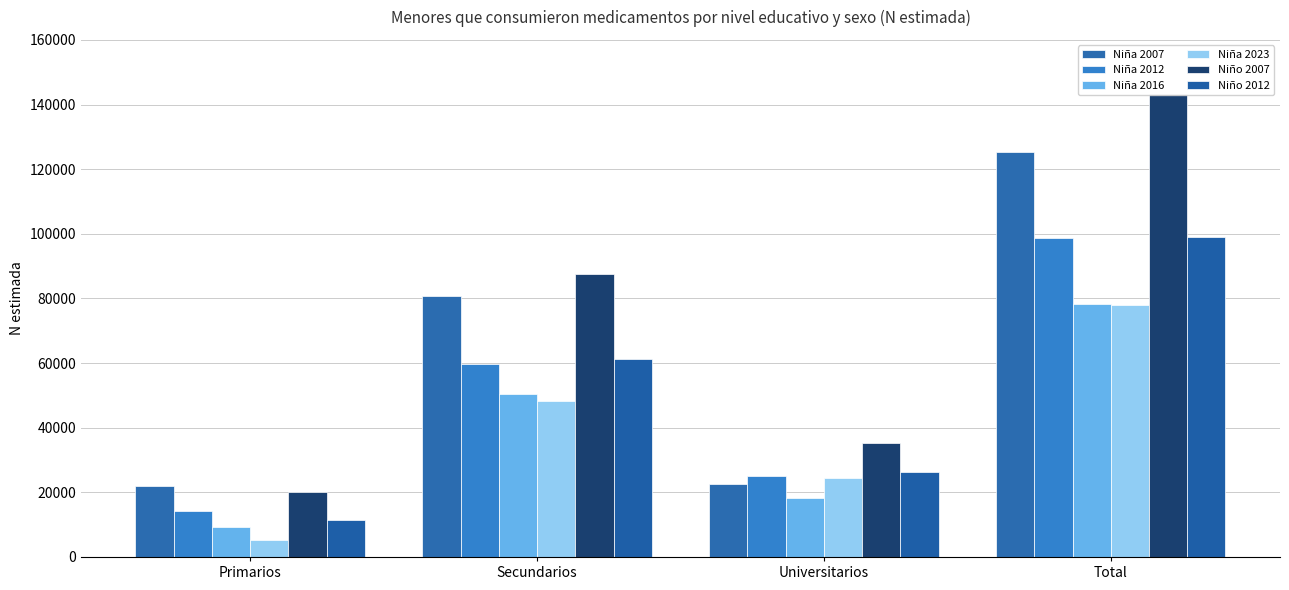

Which series has the largest total across all categories?

Niño 2007